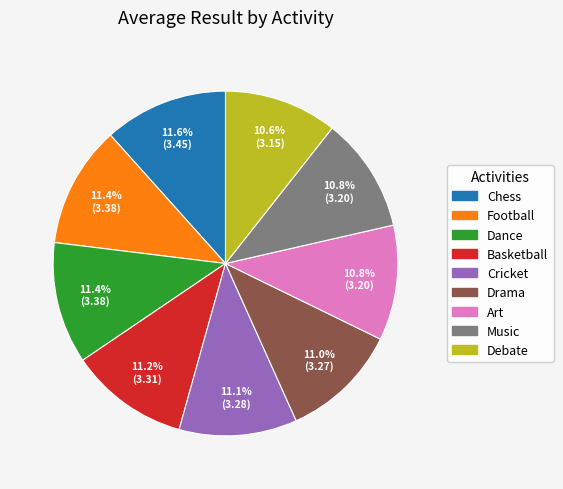

Does any single category account for the majority?

No